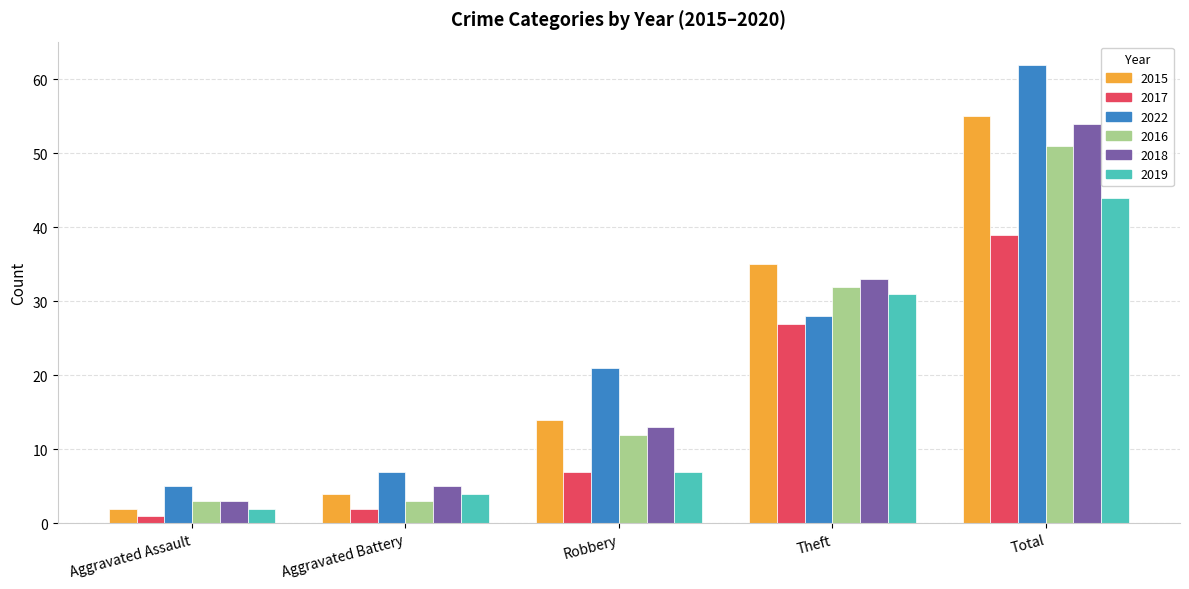

At which category is the sum across all series the highest?

Total